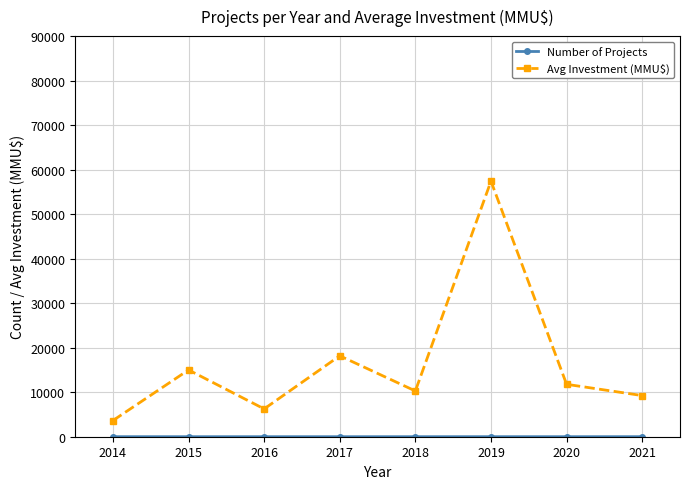

What is the average value of the Avg Investment (MMU$) series?

16472